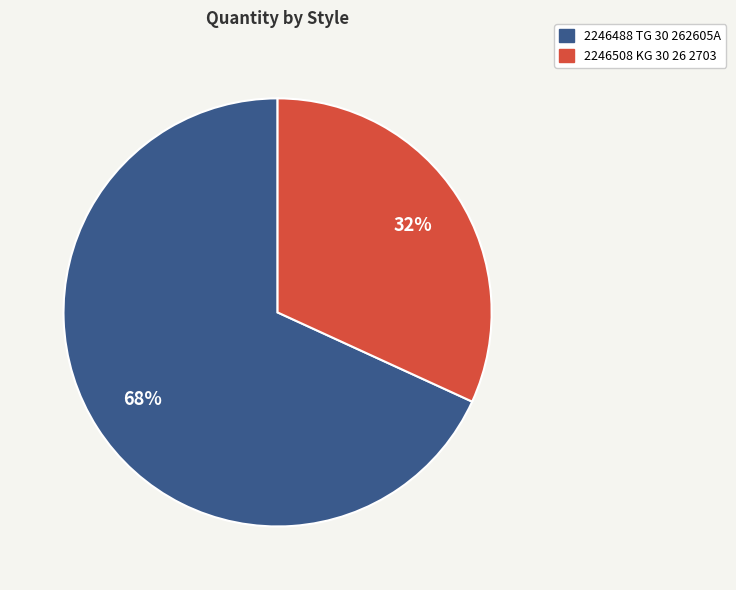

To the nearest percent, what portion does 2246508 KG 30 26 2703 represent?

32%